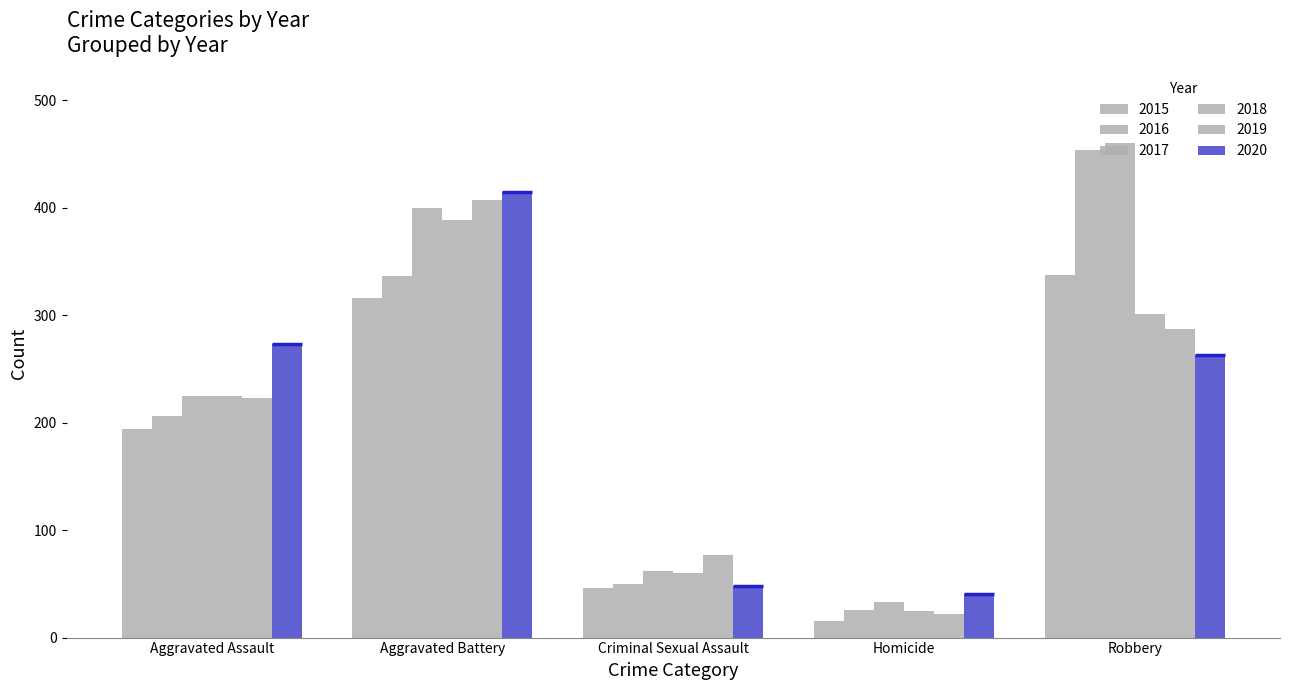

Between Aggravated Assault and Criminal Sexual Assault, which is larger?

Aggravated Assault